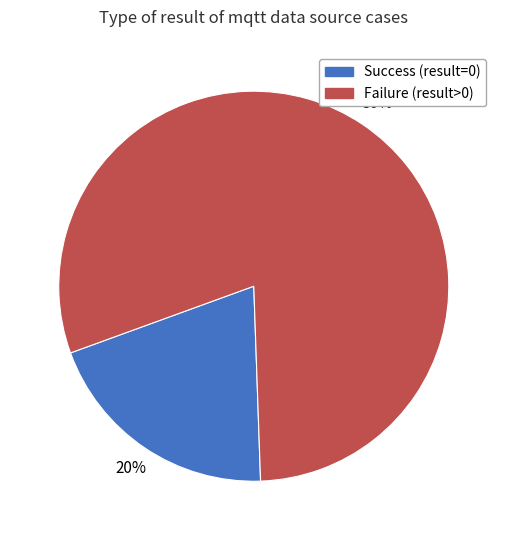

To the nearest percent, what is the average slice percentage?

50%